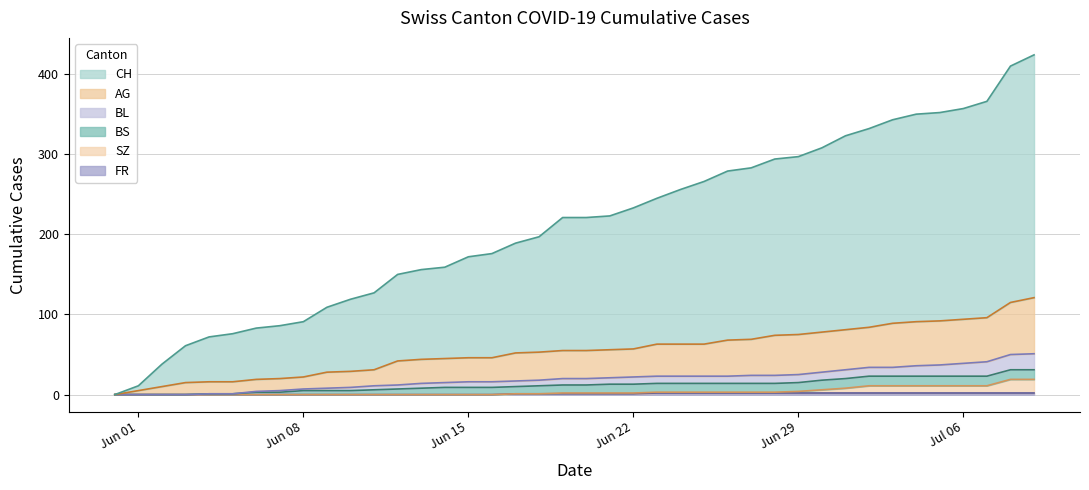

What is the label of the 36th point from the right?

2020-06-04